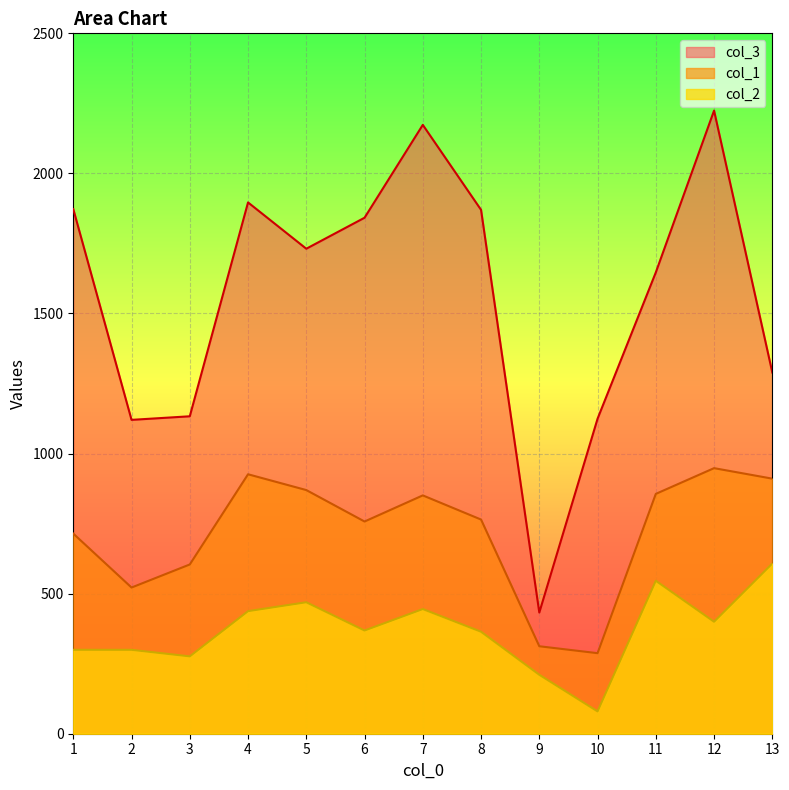

What is the value of the col_2 point at the 11th from the left?

546.0